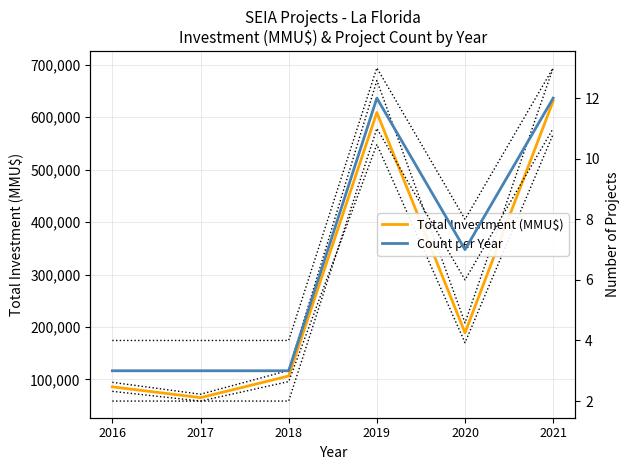

What is the value of the Total Investment (MMU$) point at the 3rd from the left?

106490